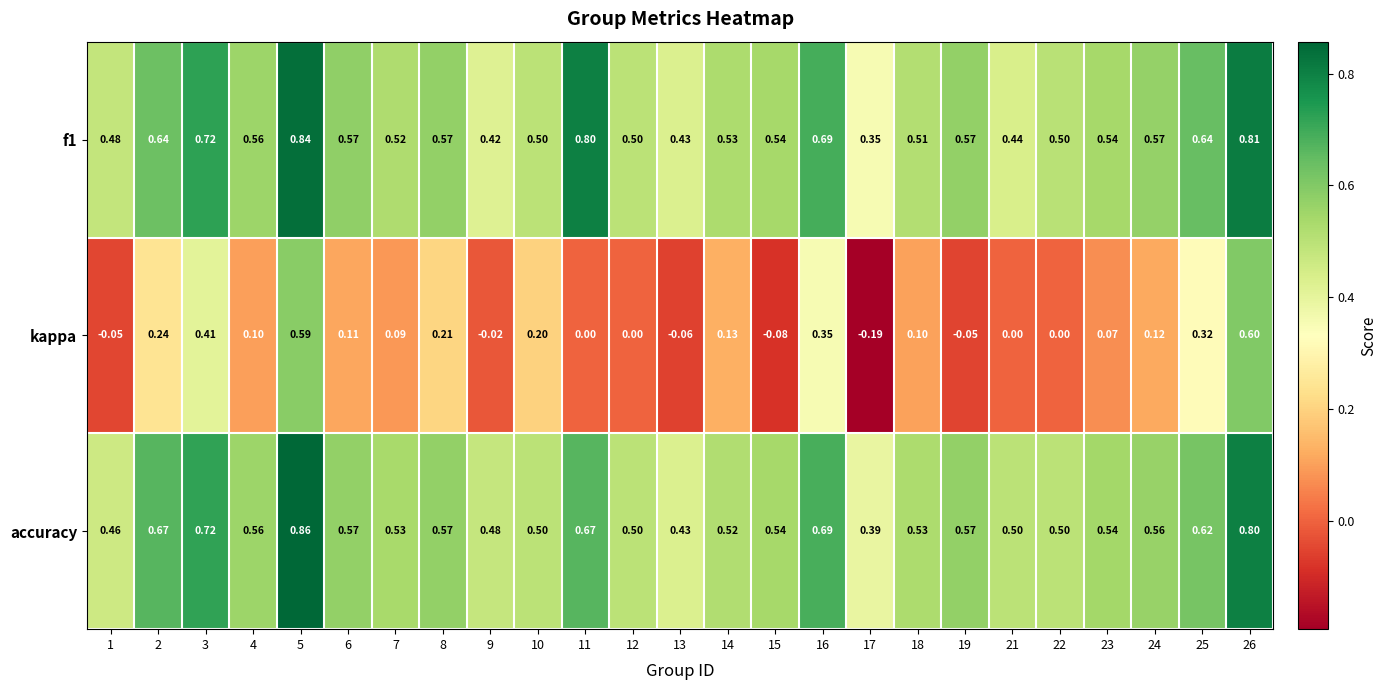

At which category does the chart reach its minimum across all series?

17